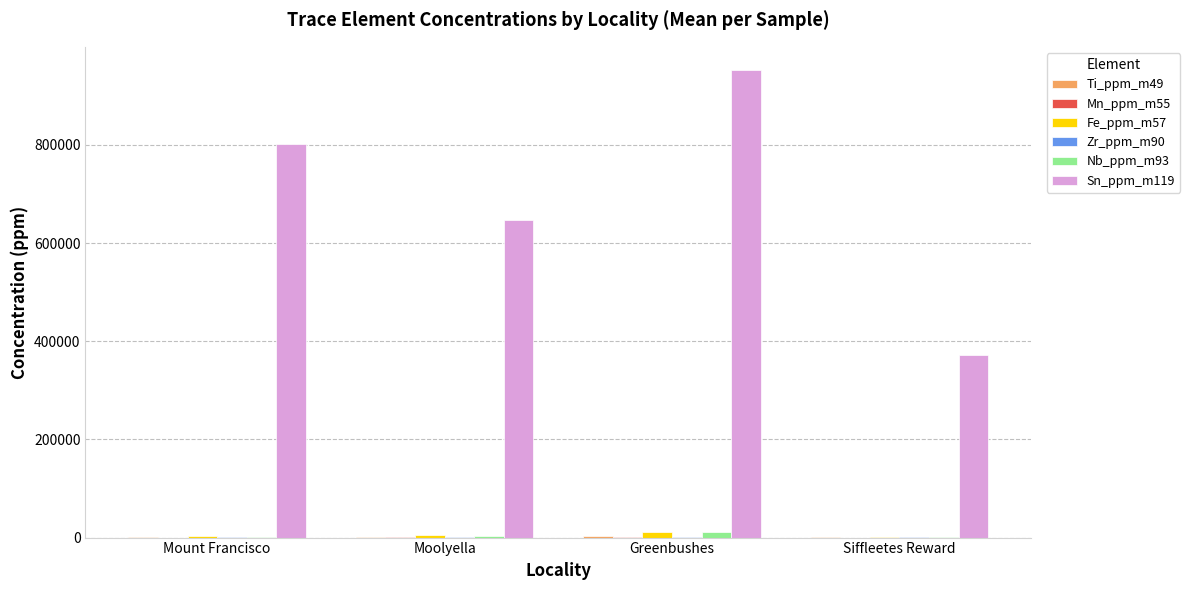

What is the maximum value for Nb_ppm_m93?

11227.4